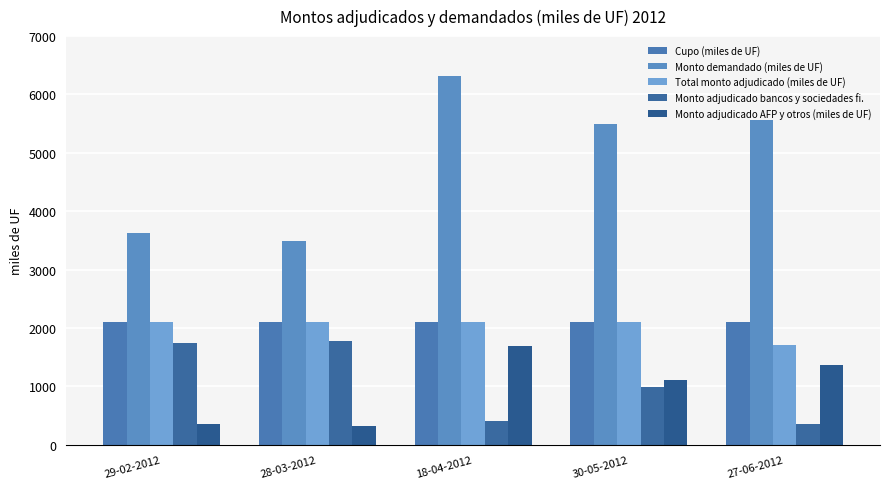

Which series has the largest total across all categories?

Monto demandado (miles de UF)